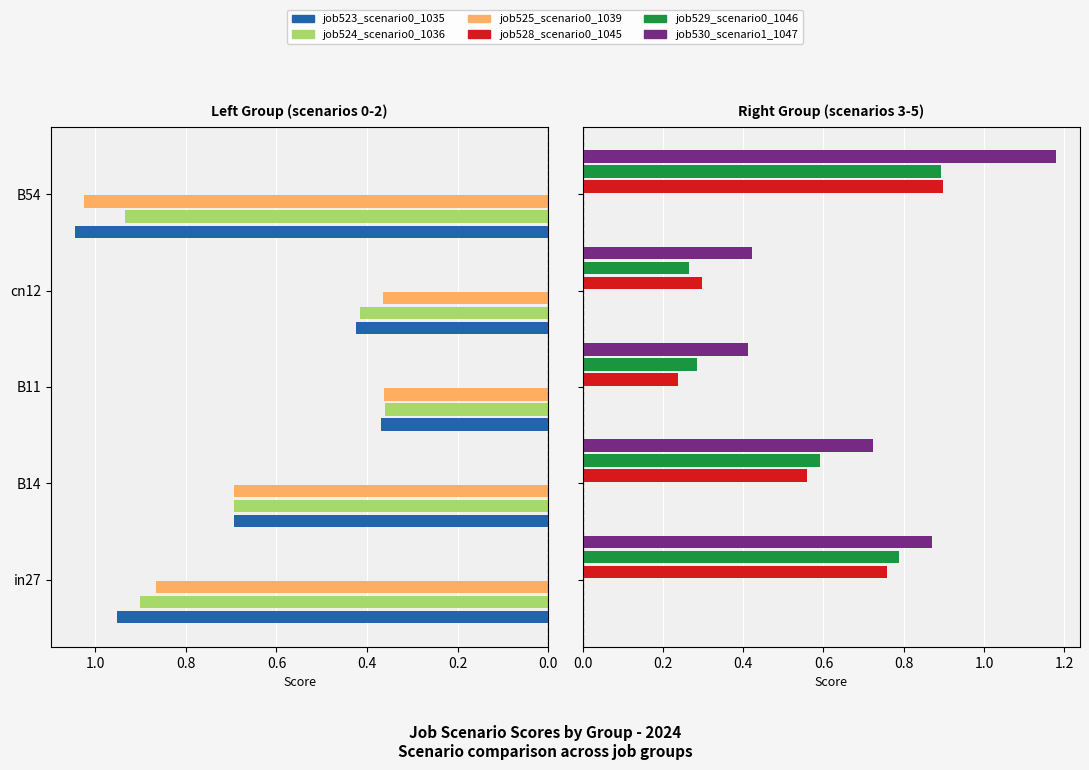

Which series has the largest total across all categories?

job530_scenario1_1047